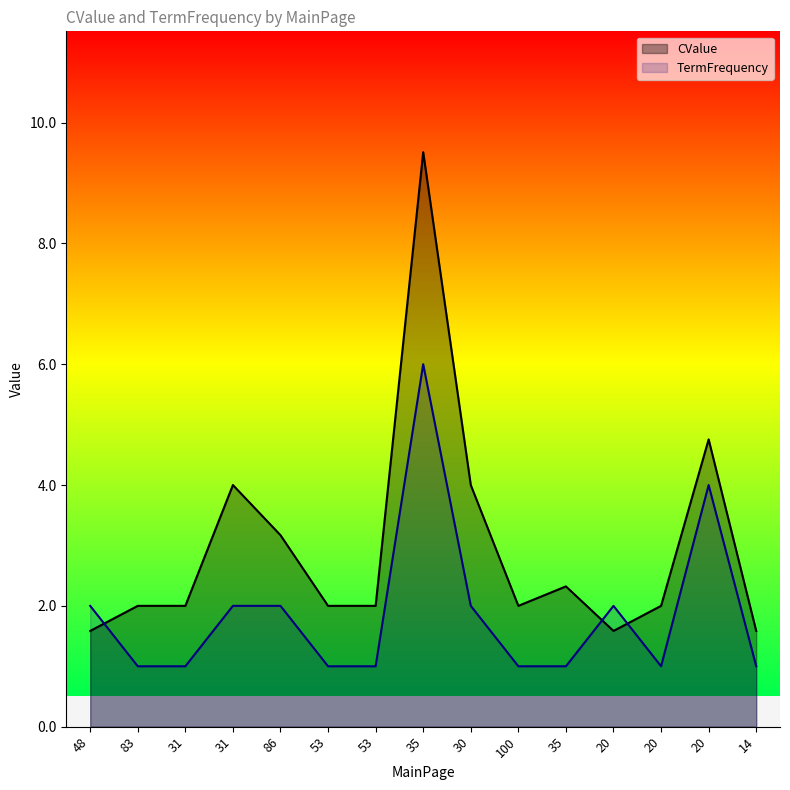

How many lines are shown in the chart?

2